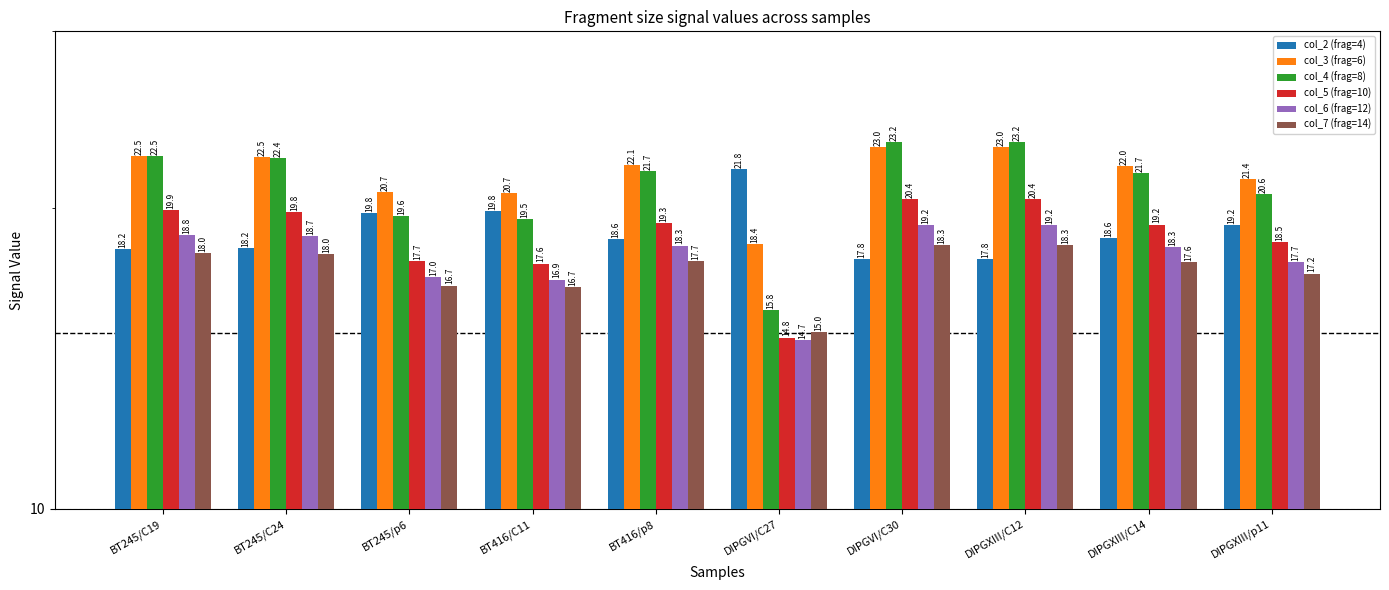

The col_6 (frag=12) series shows 17.0 at BT245/p6. True or false?

True